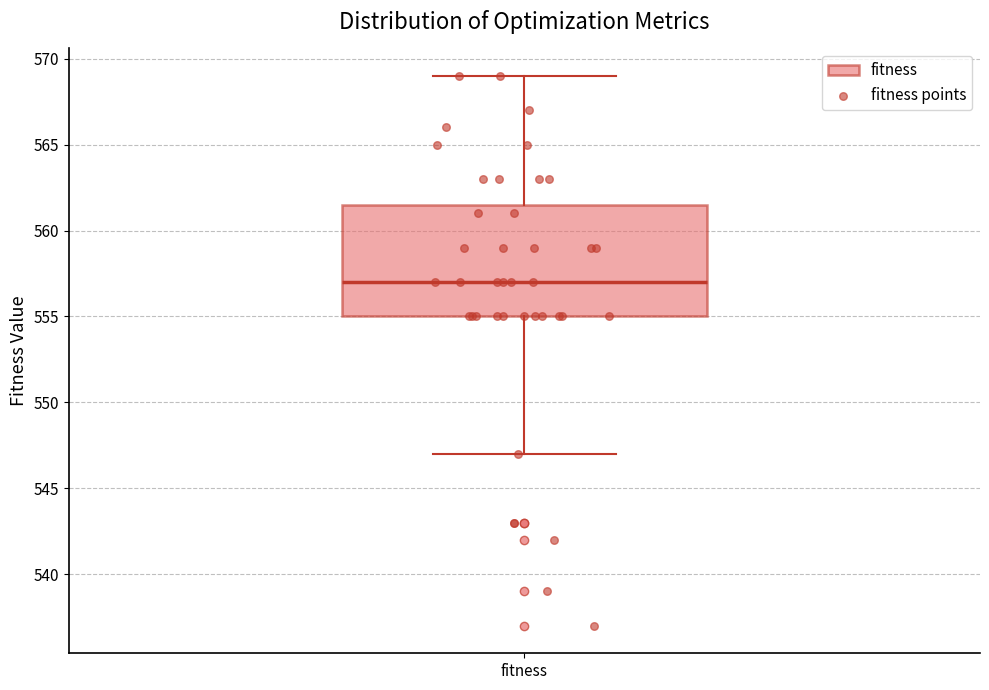

Transcribe this box plot: give where the median line is, the range the box spans, and where the two whiskers end, as read against the y-axis. The values are not printed on the chart, so give them approximately, as read against the axis.

median 557.0, box 555.0 to 561.5, whiskers 547.0 to 569.0